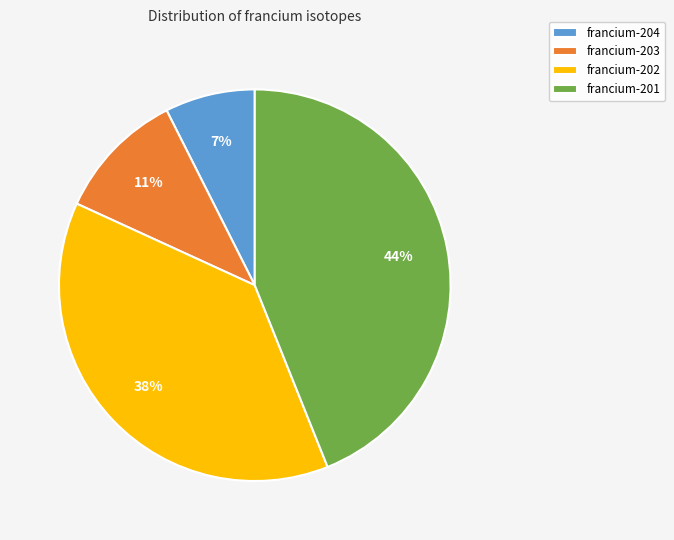

Is there any slice that represents more than half of the pie?

No